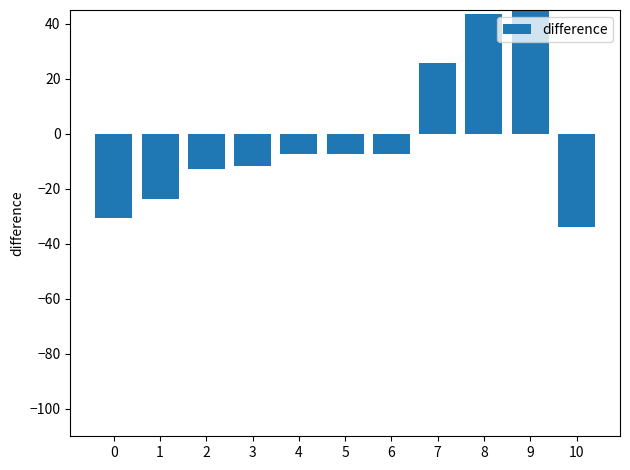

What is the difference between the maximum and minimum values?

98.9